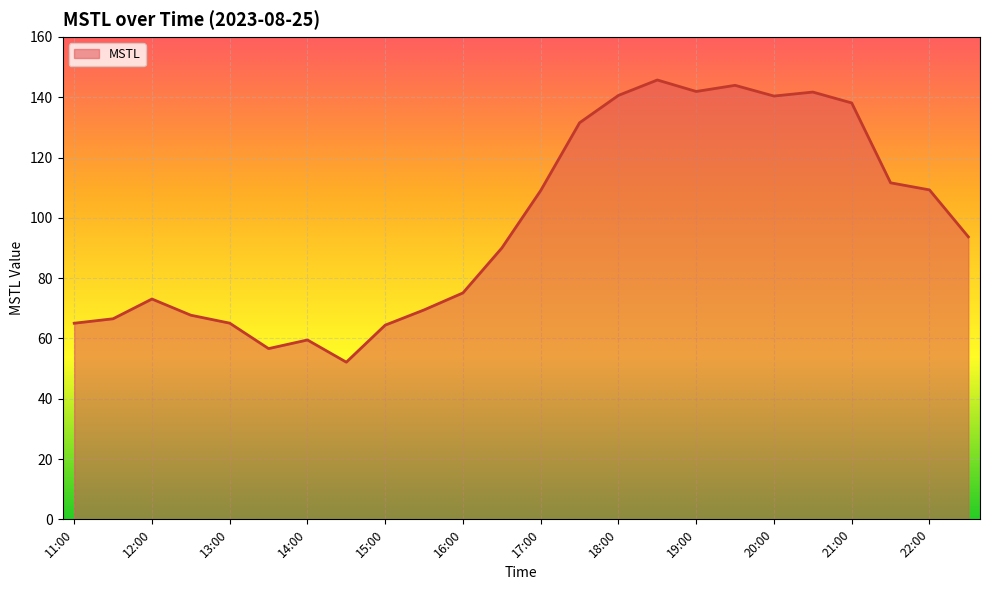

What is the difference between the maximum and minimum values?

93.6